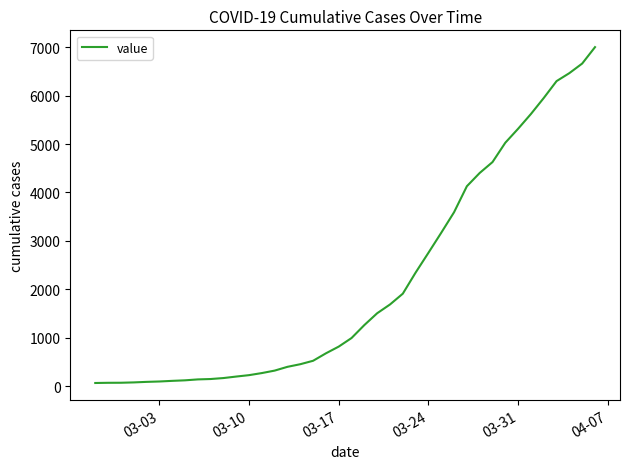

What is the maximum value shown in the chart?

7003